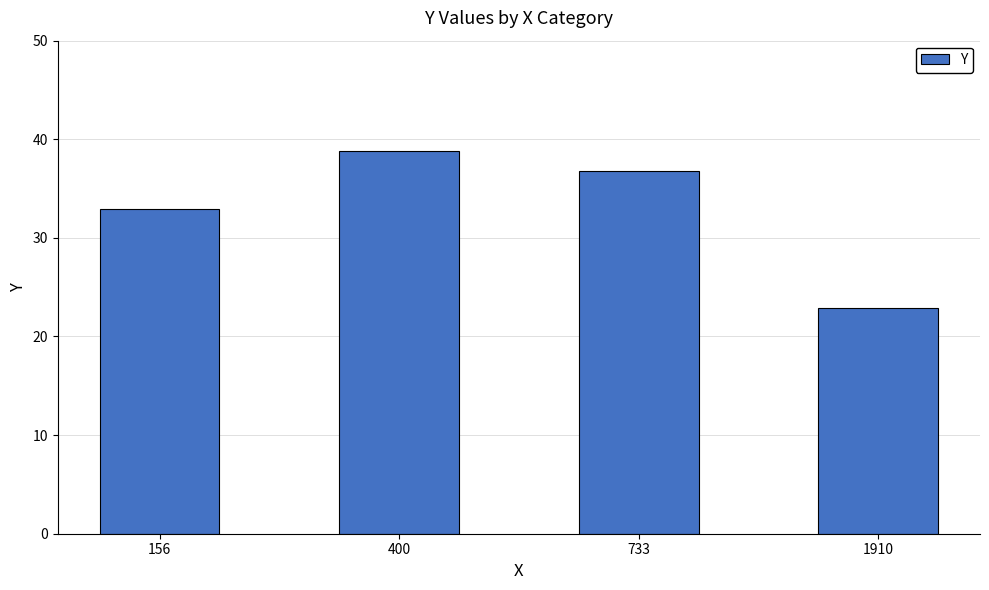

List the labels in order of value, smallest first.

1910, 156, 733, 400